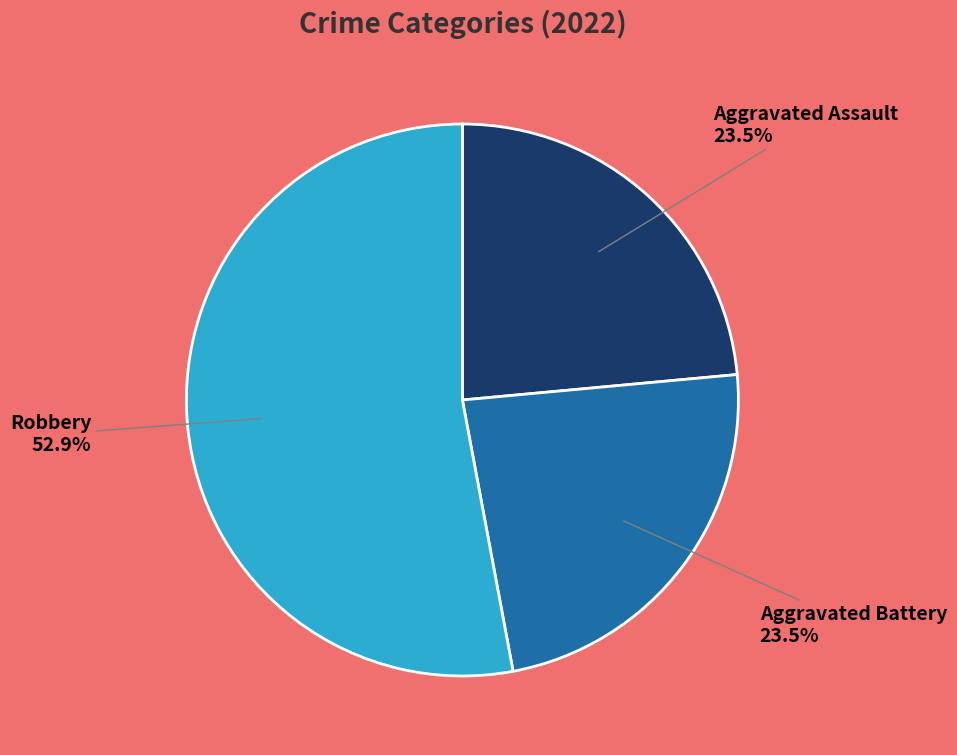

Is there a majority slice in this chart?

Yes